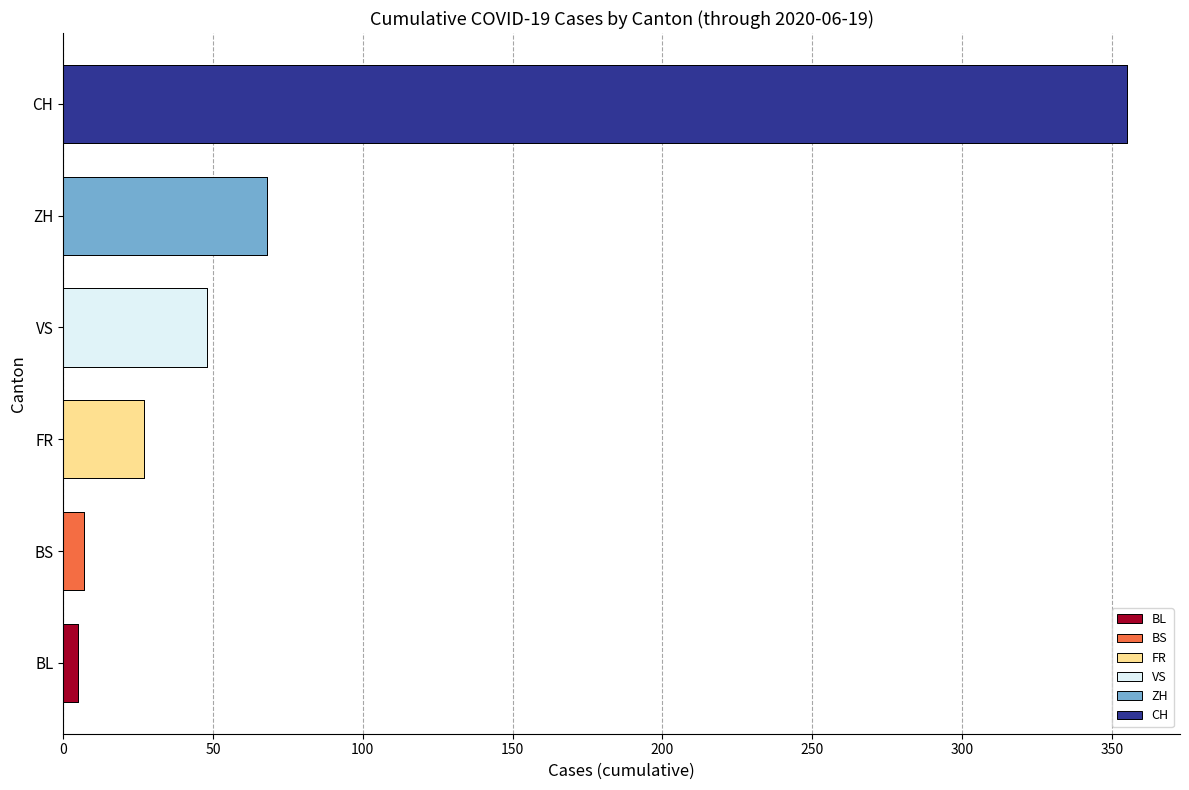

The value of ZH at 2020-06-13 is 10. True or false?

False